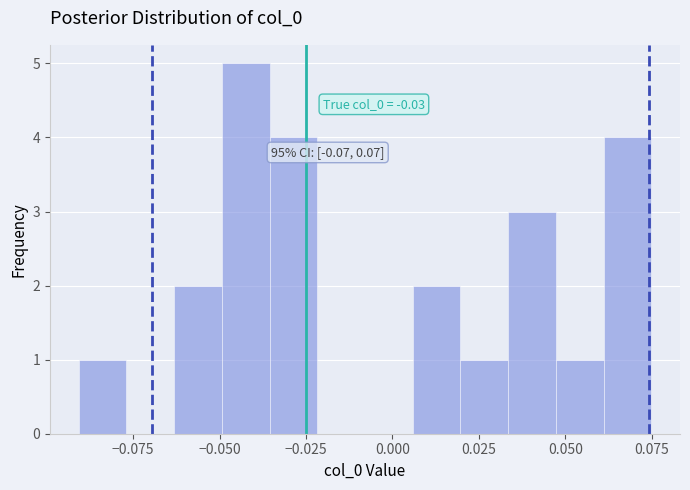

Read against the x-axis, roughly where is the centre of the tallest bar?

-0.040